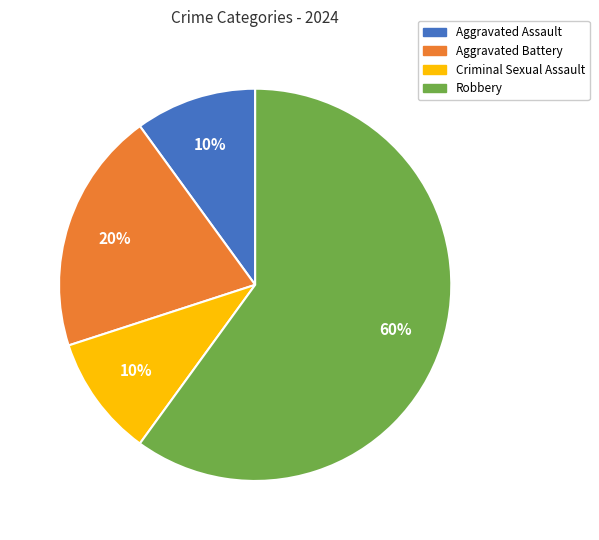

What percentage is the Aggravated Battery slice, to the nearest percent?

20%